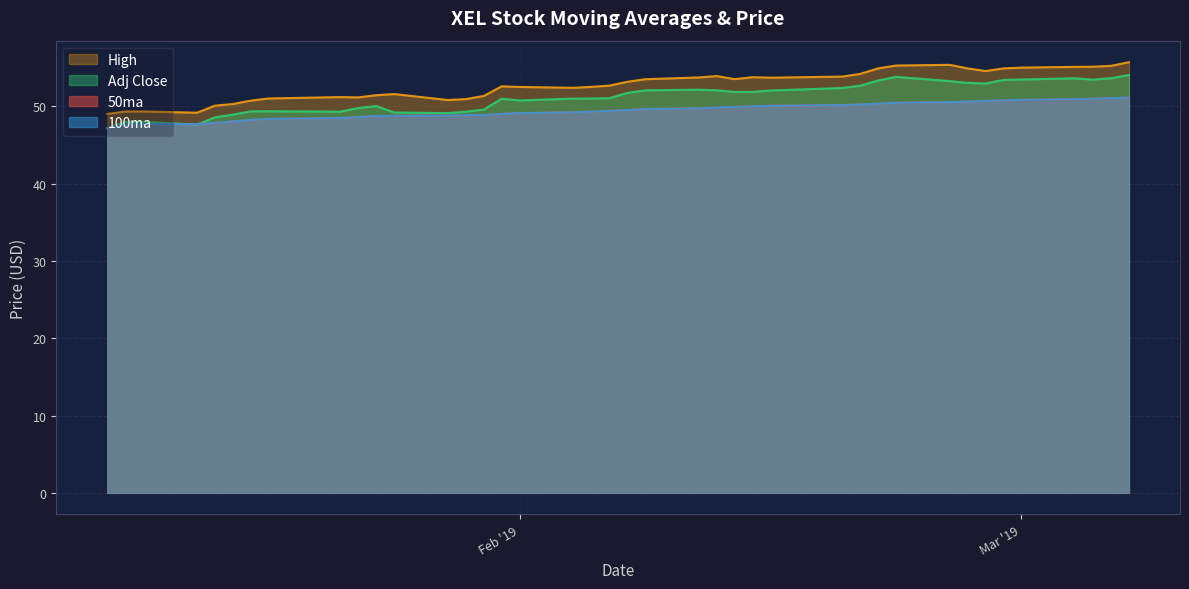

Where is 50ma nearest to the value 49?

2019-01-31